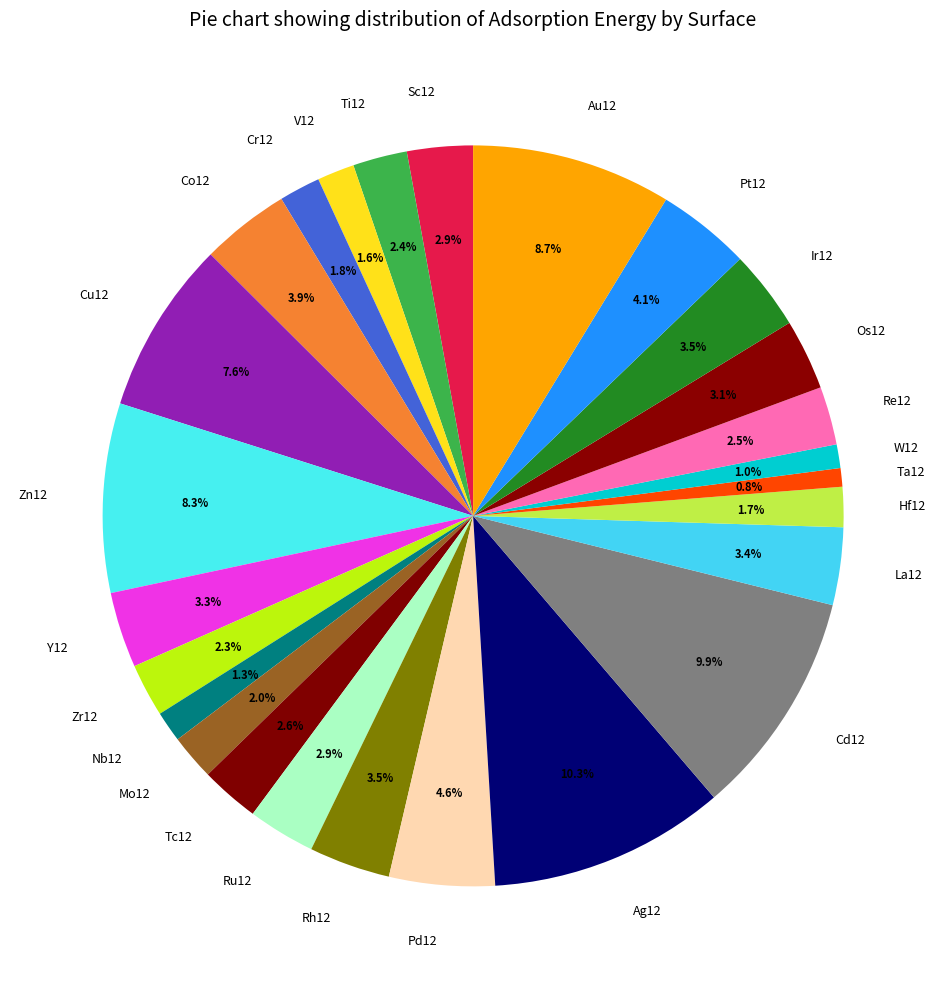

Does any single category account for the majority?

No